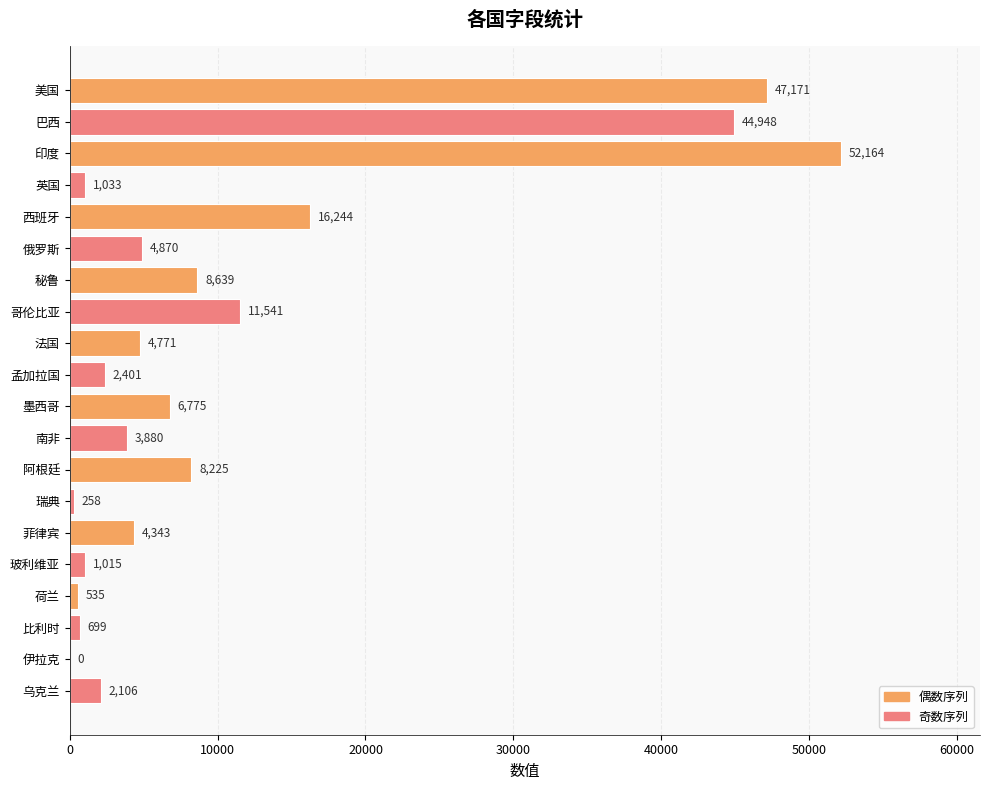

Are the bars horizontal?

Yes